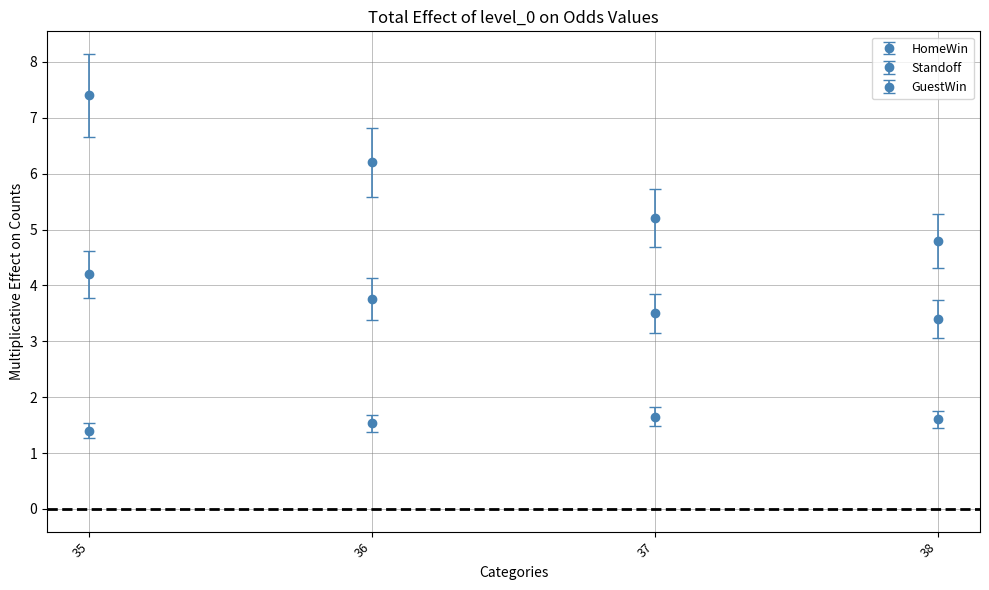

Count the number of categories in the chart.

4